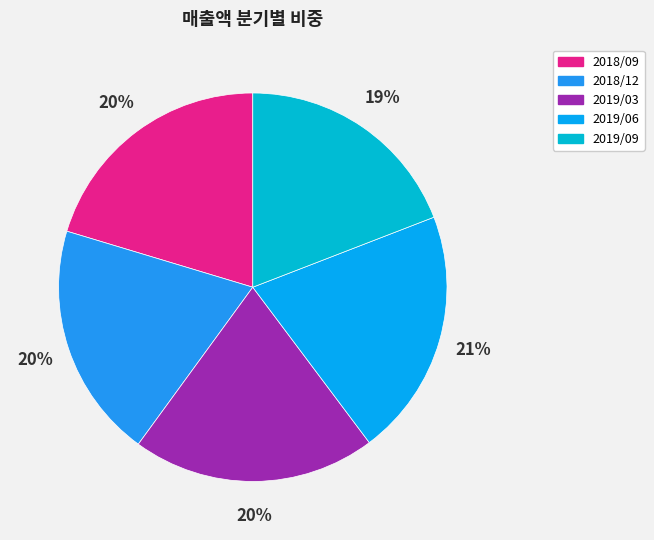

Is it true that 2018/09 is 20% of the pie?

True